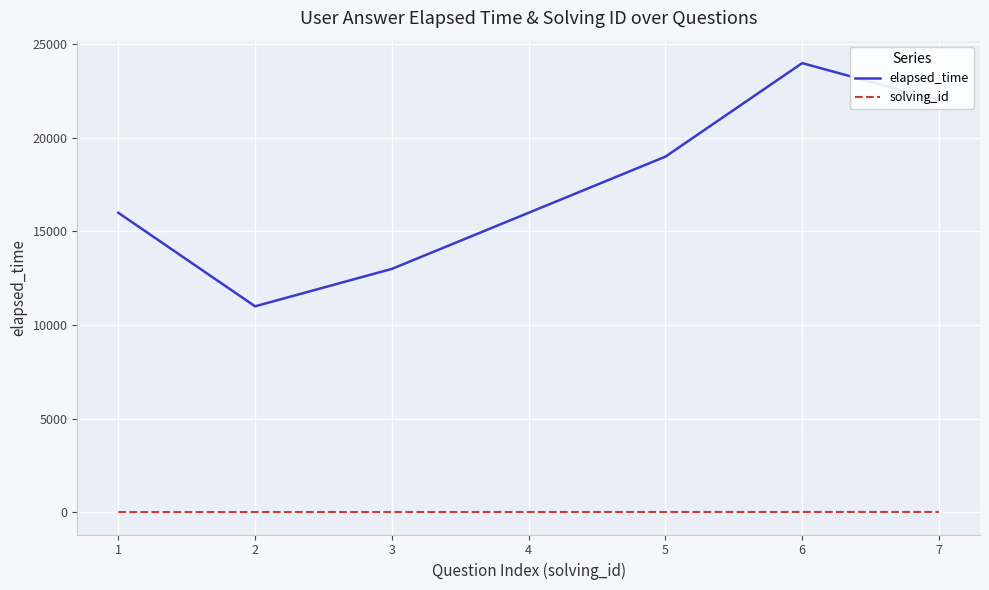

What is the maximum value shown in the chart?

24000